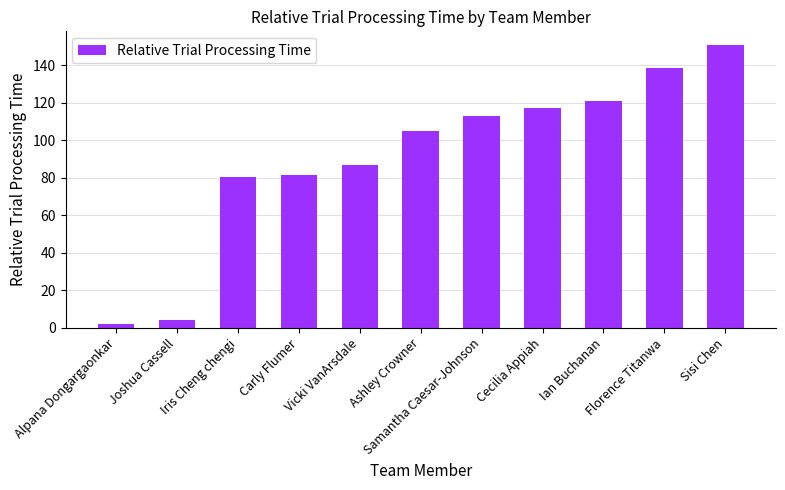

What is the sum of all values?

999.6